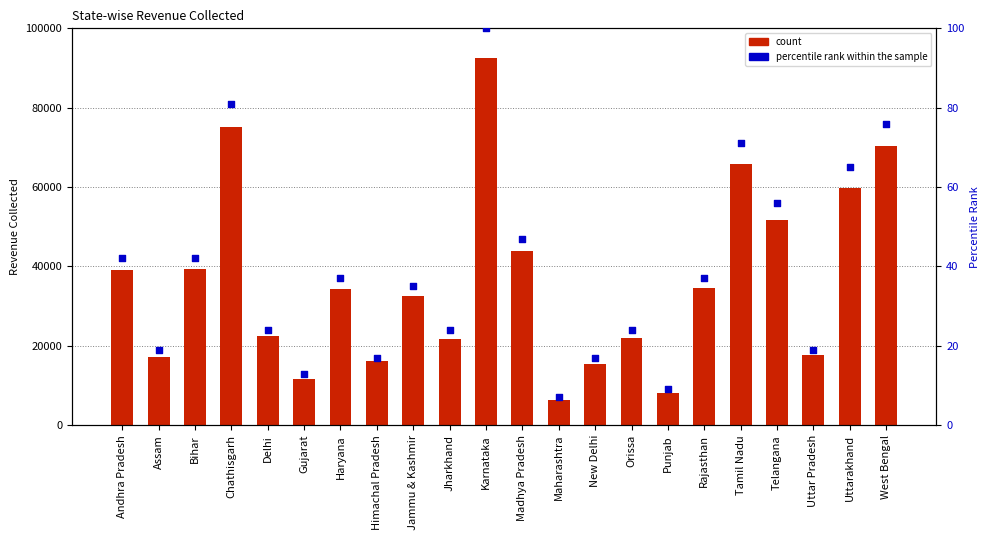

At which category is the sum across all series the highest?

Karnataka